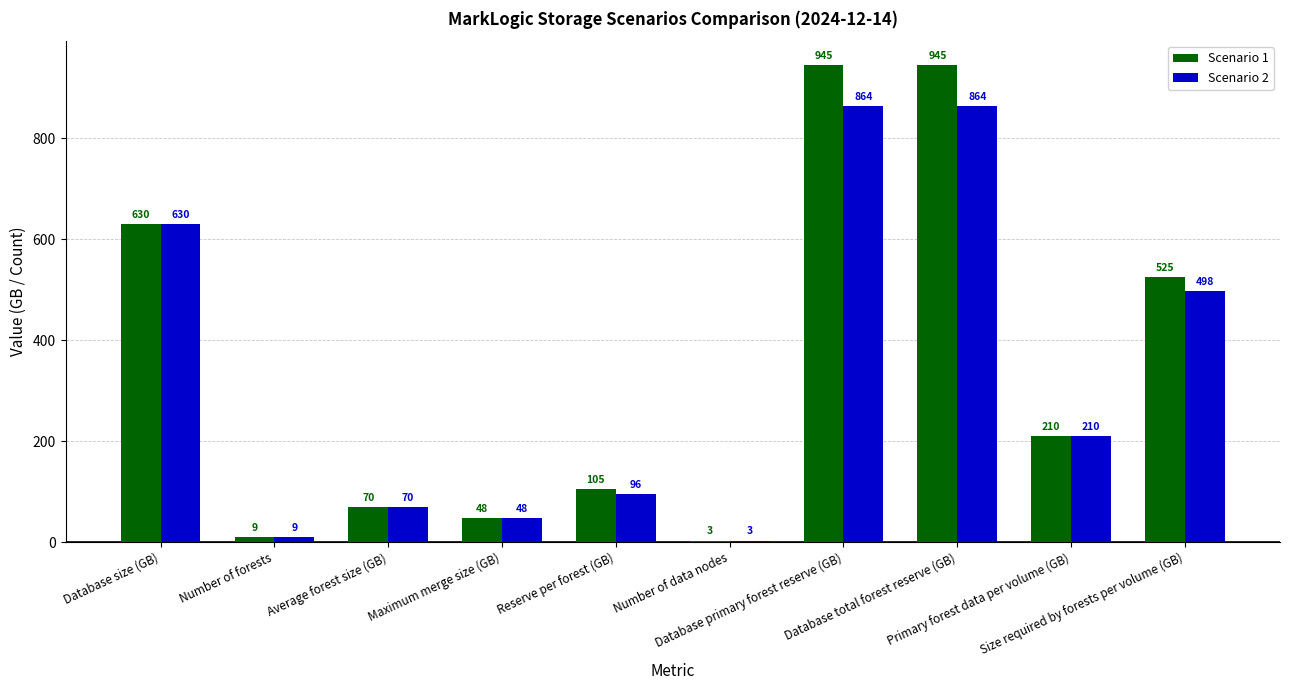

Reading right to left, what are all the values shown in this chart?

Scenario 1: Size required by forests per volume (GB)=525	Primary forest data per volume (GB)=210	Database total forest reserve (GB)=945	Database primary forest reserve (GB)=945	Number of data nodes=3	Reserve per forest (GB)=105	Maximum merge size (GB)=48	Average forest size (GB)=70	Number of forests=9	Database size (GB)=630
Scenario 2: Size required by forests per volume (GB)=498	Primary forest data per volume (GB)=210	Database total forest reserve (GB)=864	Database primary forest reserve (GB)=864	Number of data nodes=3	Reserve per forest (GB)=96	Maximum merge size (GB)=48	Average forest size (GB)=70	Number of forests=9	Database size (GB)=630